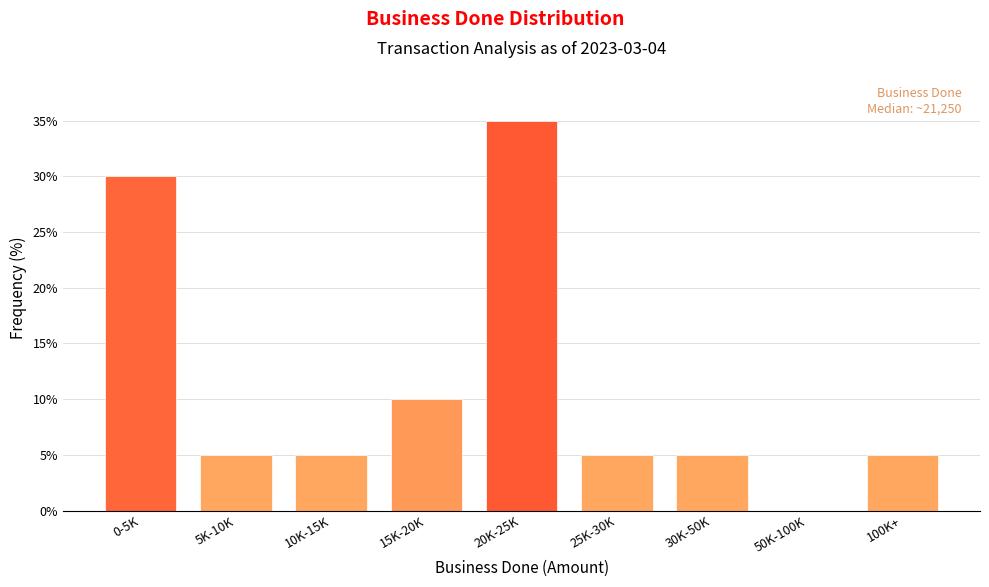

Reading left to right, what are all the values shown in this chart?

0-5K=30	5K-10K=5	10K-15K=5	15K-20K=10	20K-25K=35	25K-30K=5	30K-50K=5	50K-100K=0	100K+=5